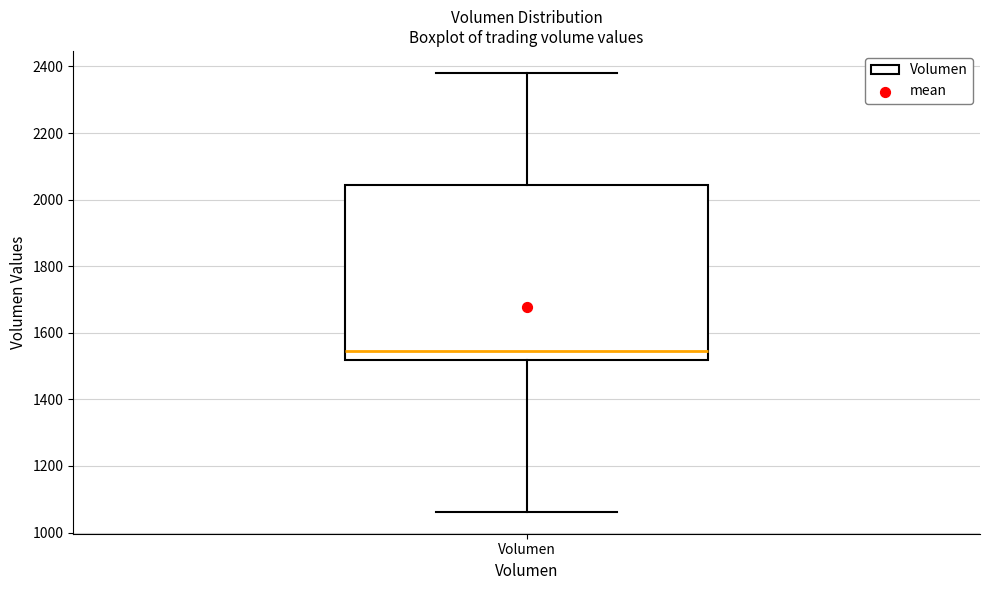

Read this box plot against the y-axis: the position of the median line, the range covered by the box, and the ends of both whiskers. The values are not printed on the chart, so give them approximately, as read against the axis.

median 1540, box 1520 to 2040, whiskers 1060 to 2380